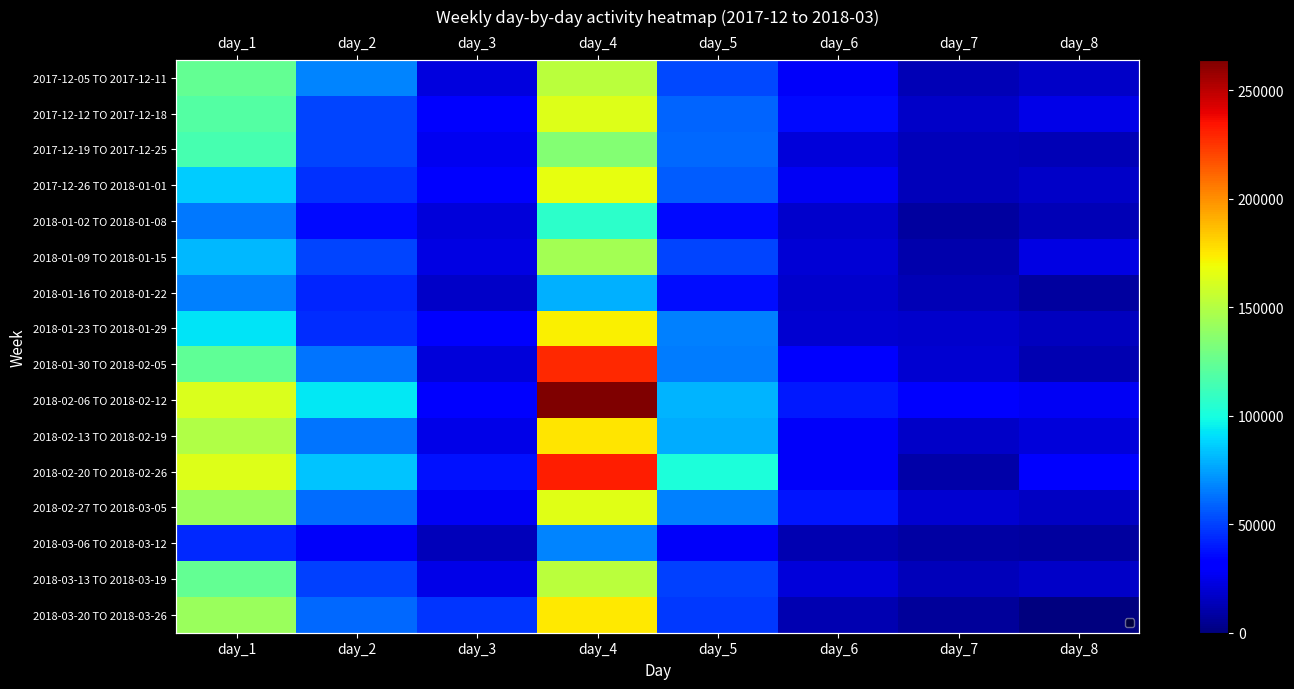

At which label does 2018-02-20 TO 2018-02-26 first exceed 84289?

day_1